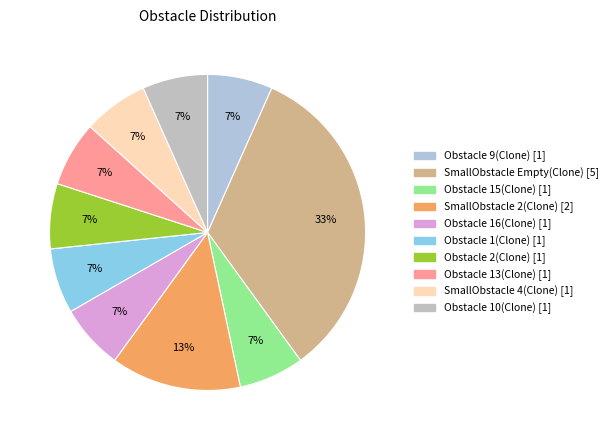

How many segments does this pie chart have?

10